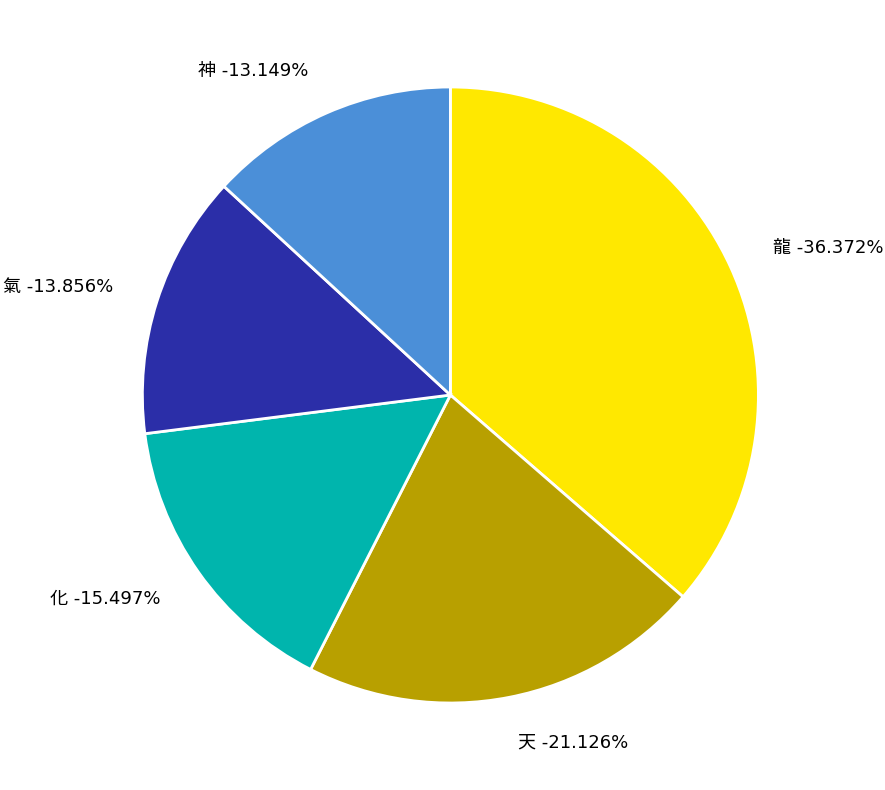

True or false: 化 accounts for 28% of the total.

False